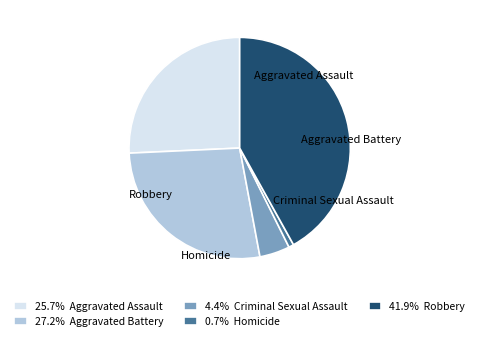

To the nearest percent, what is the difference between the Criminal Sexual Assault and Homicide slice percentages?

4%